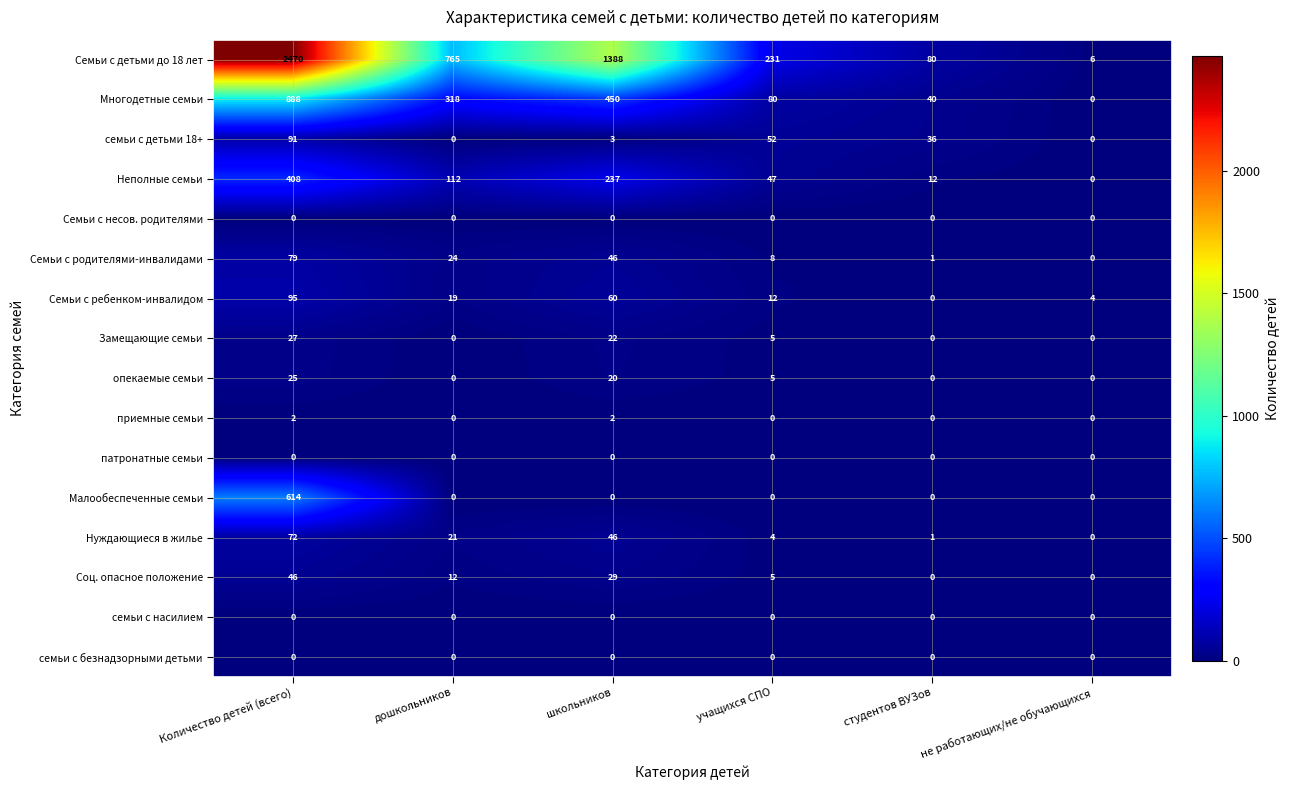

How many categories are shown in the chart?

6